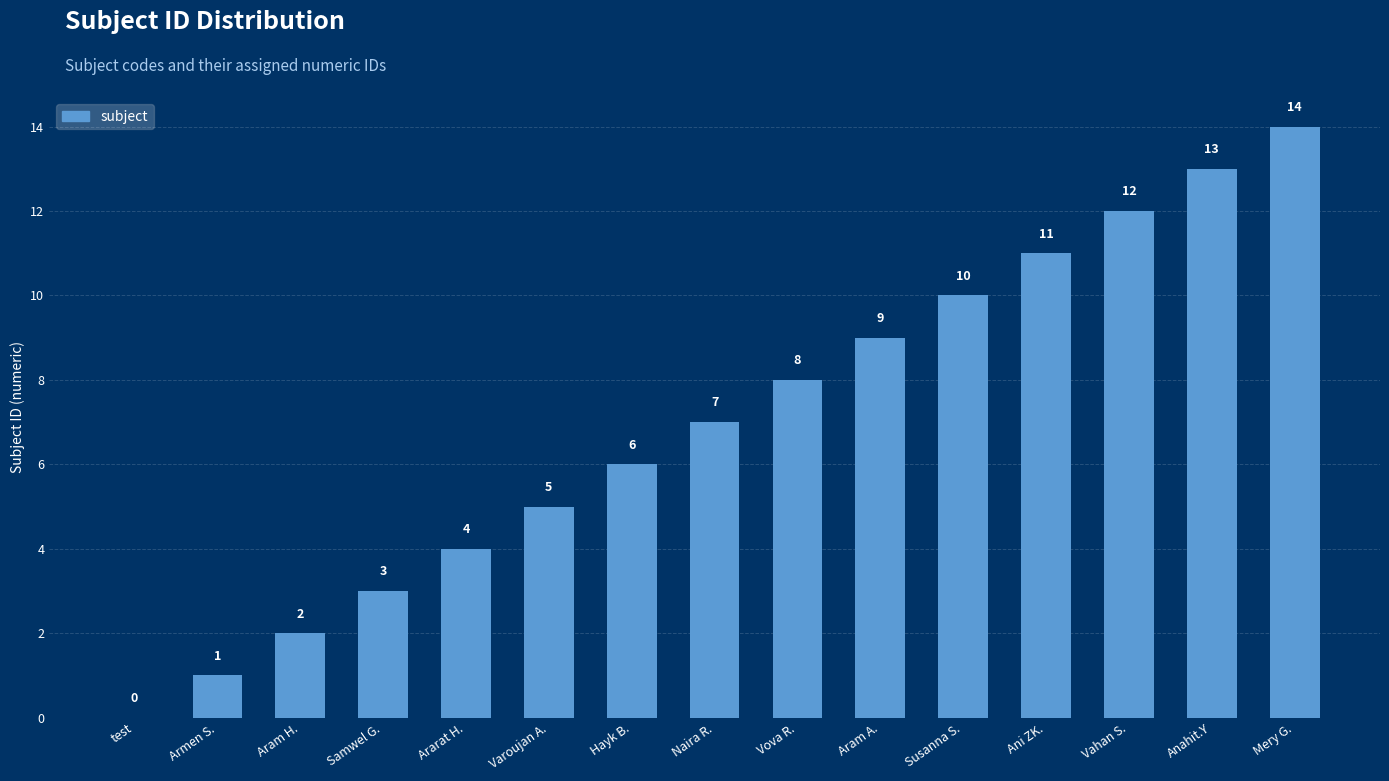

How many series are shown in this chart?

1